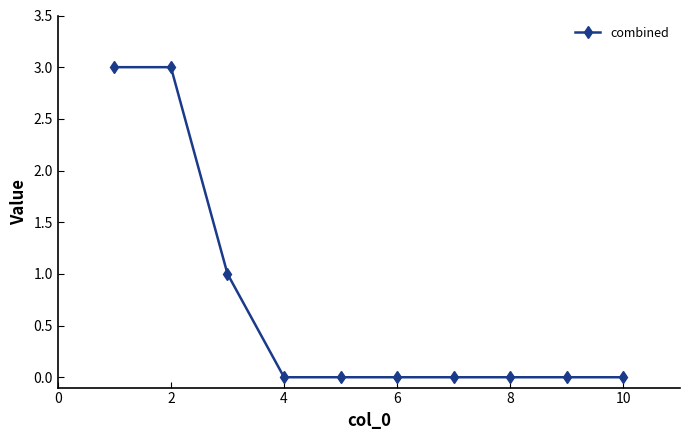

What is the difference between the maximum and minimum values?

3